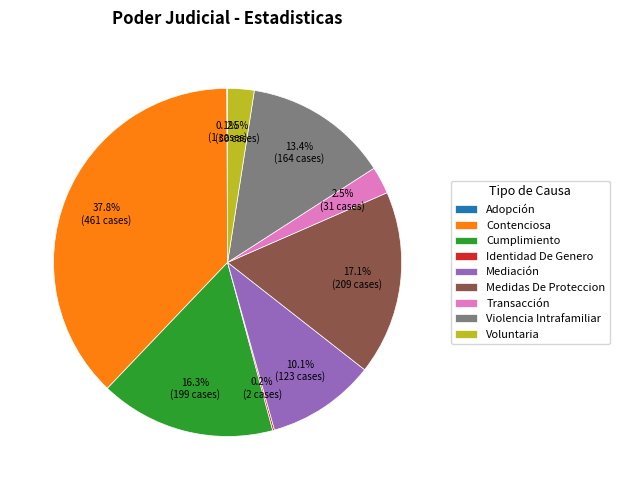

To the nearest percent, what is the difference between the largest and smallest slice percentages?

38%